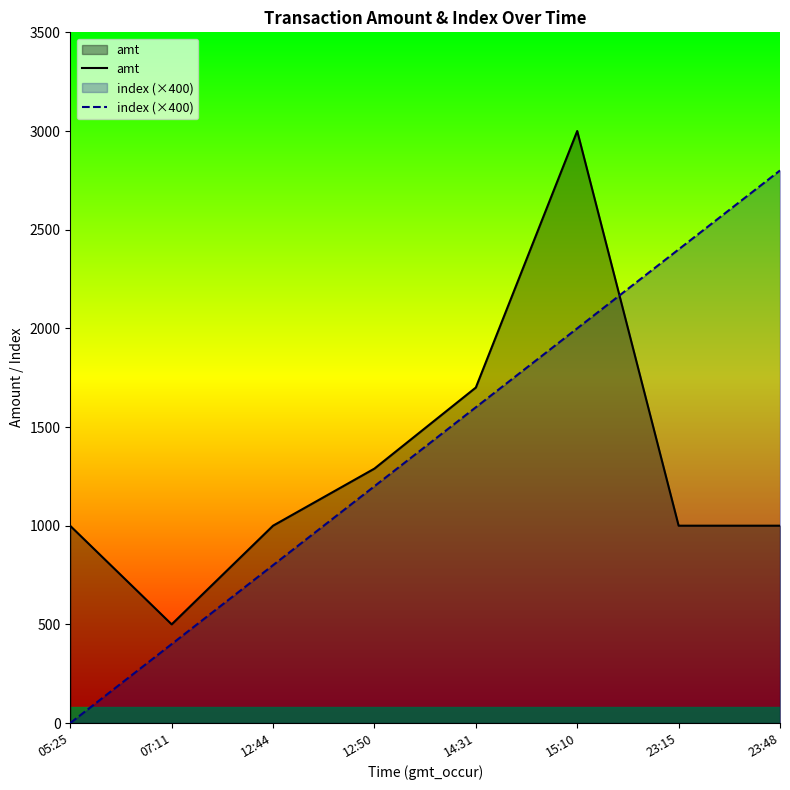

At which category does the chart reach its peak across all series?

15:10